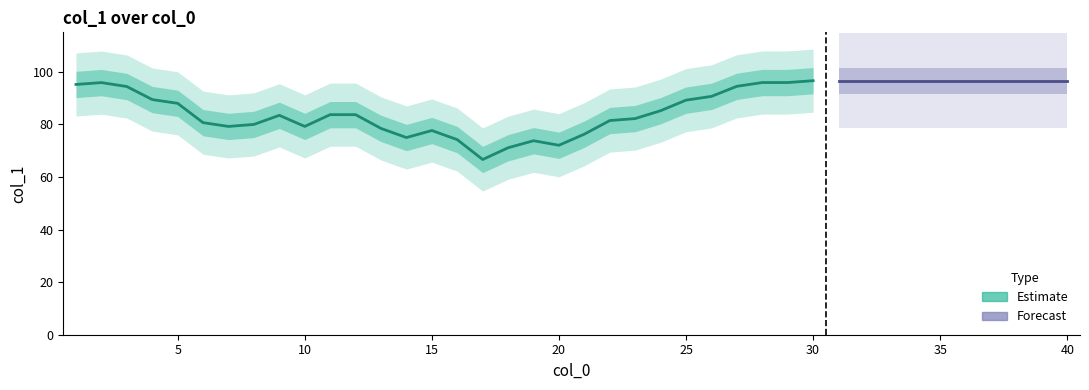

Read the value at 33.

96.6